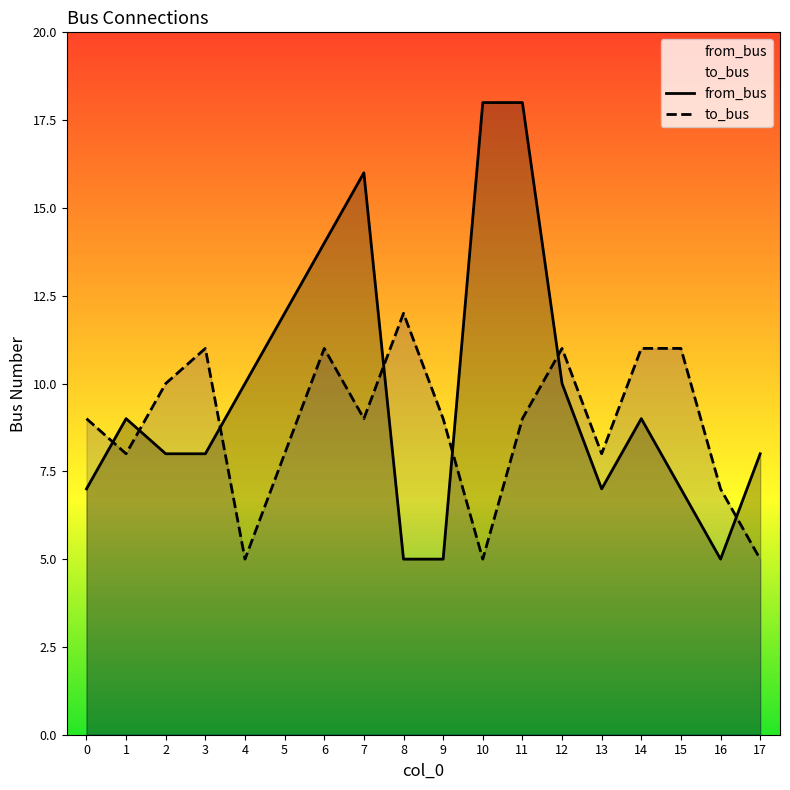

Where do from_bus and to_bus first cross each other?

0 and 1